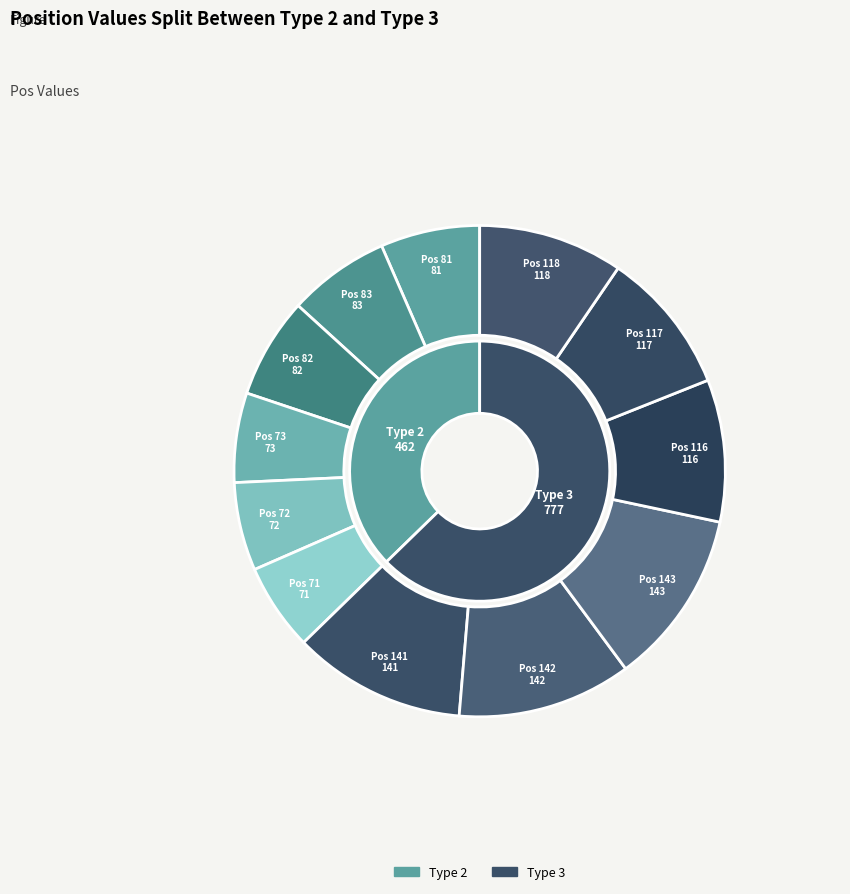

Which series has the largest range (max minus min)?

Type 3